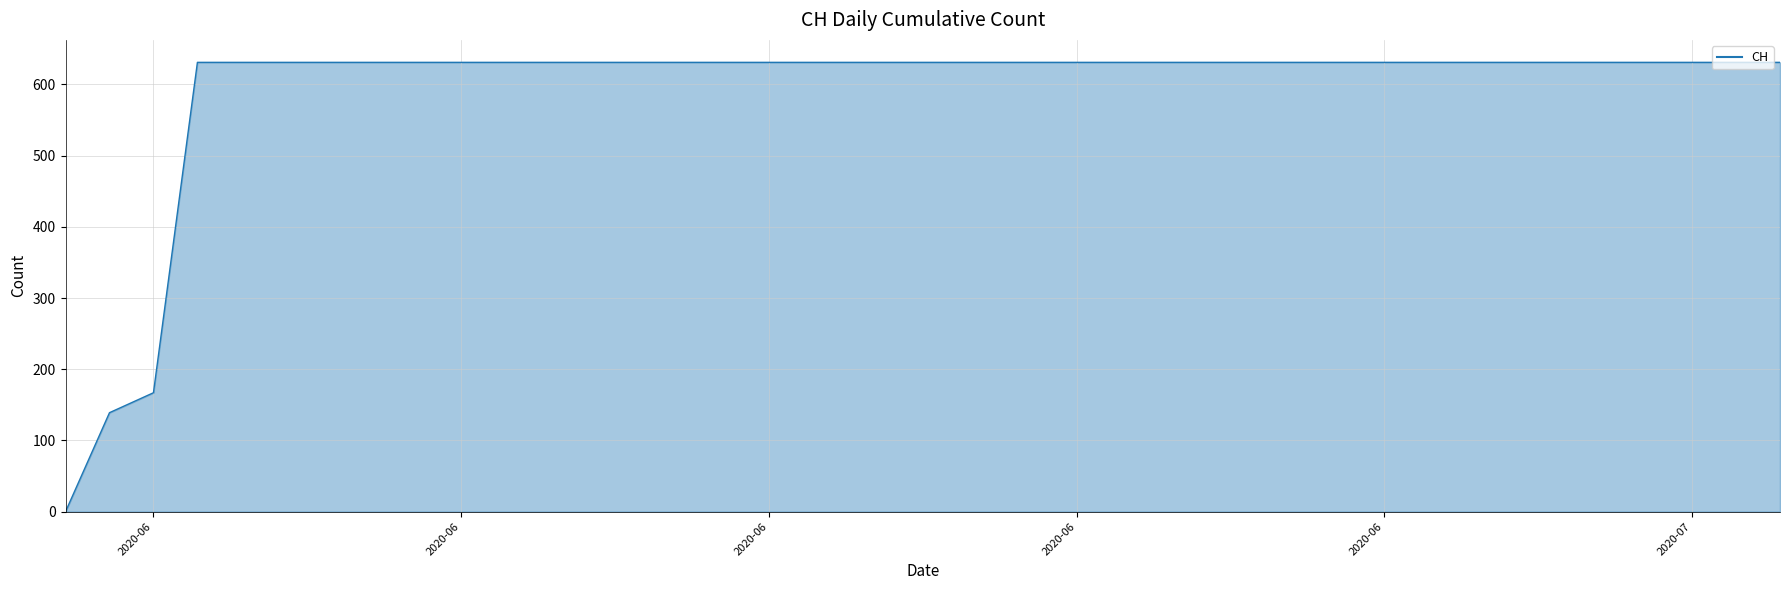

Reading left to right, transcribe all the data shown in this chart.

0	139	167	631	631	631	631	631	631	631	631	631	631	631	631	631	631	631	631	631	631	631	631	631	631	631	631	631	631	631	631	631	631	631	631	631	631	631	631	631